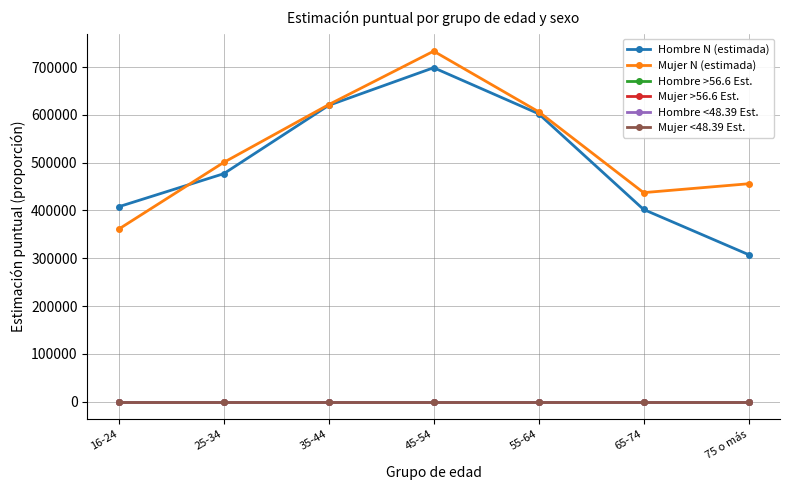

How many lines are shown in the chart?

6